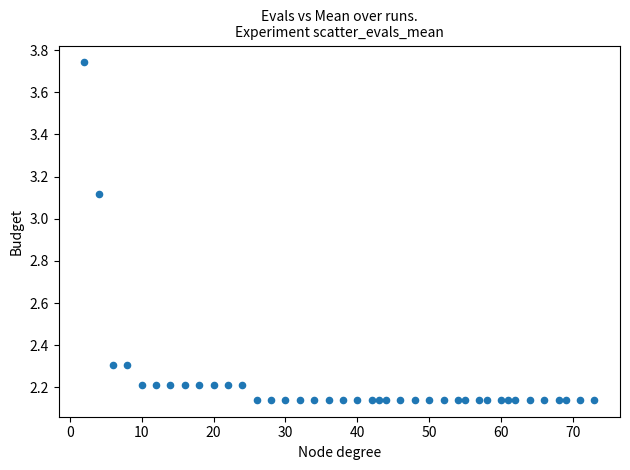

What is the range of X values (max minus min)?

71.0